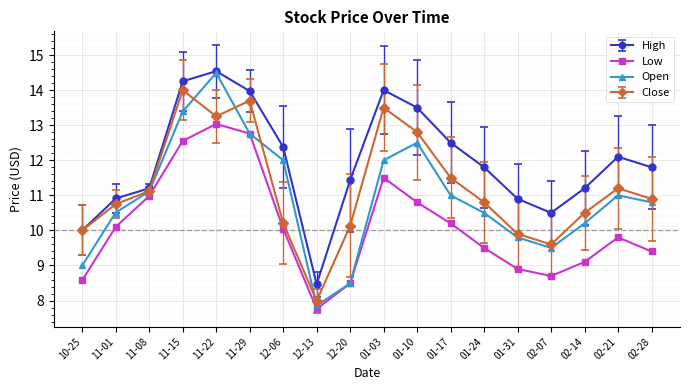

At which category does High reach its first local peak?

11-22